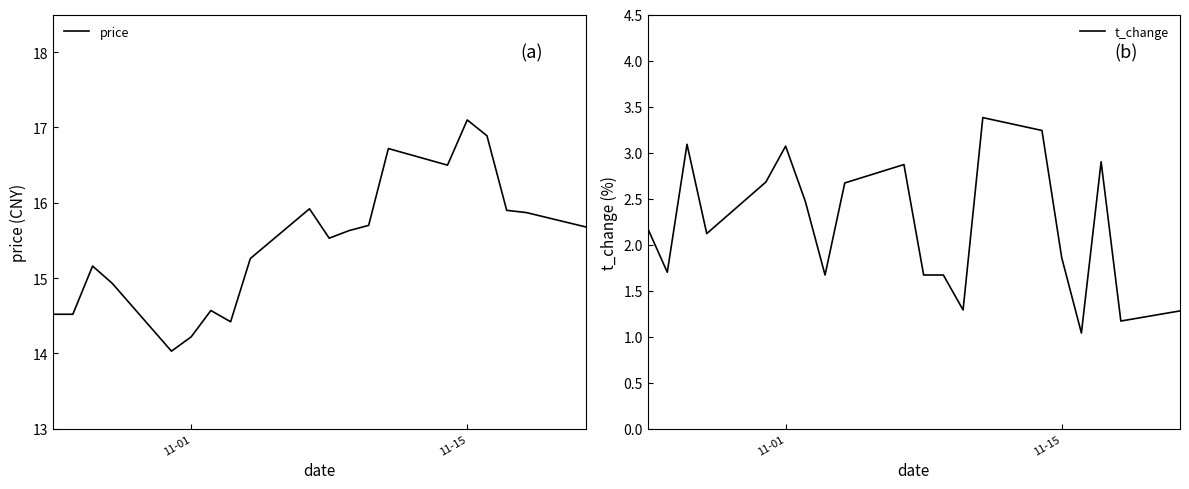

What is the lowest value of the price series?

14.0